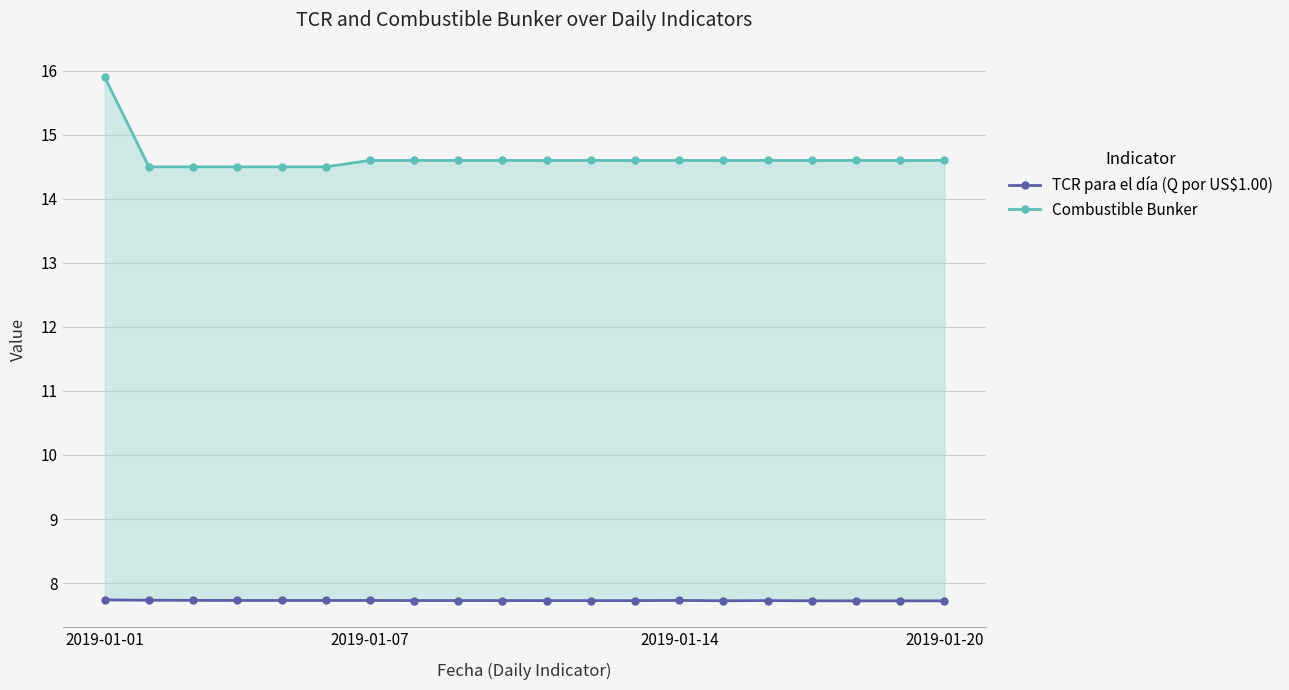

What is the maximum value for TCR para el día (Q por US$1.00)?

7.7